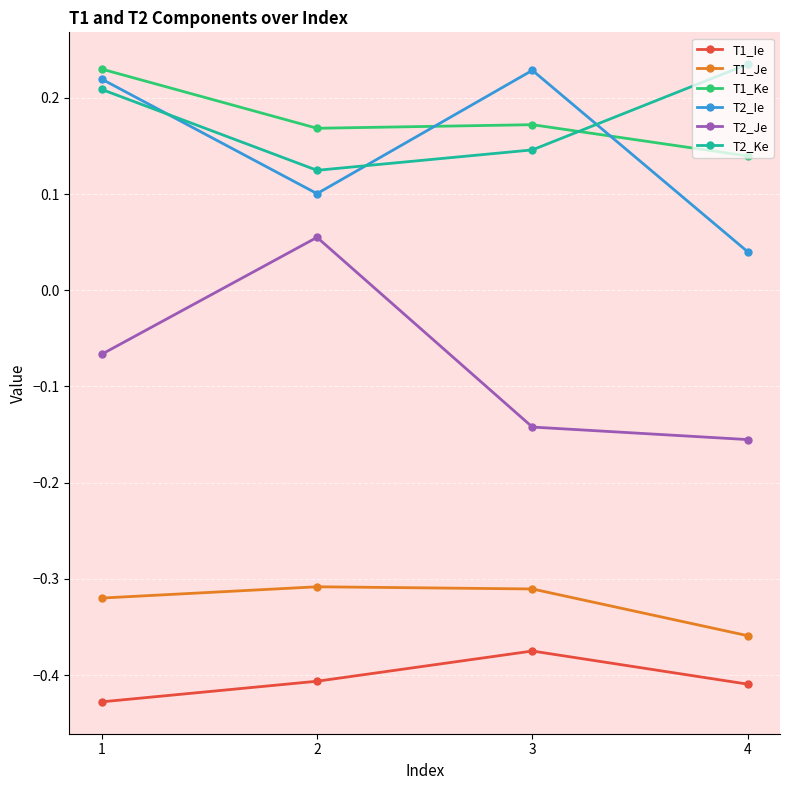

At which category is the sum across all series the highest?

1